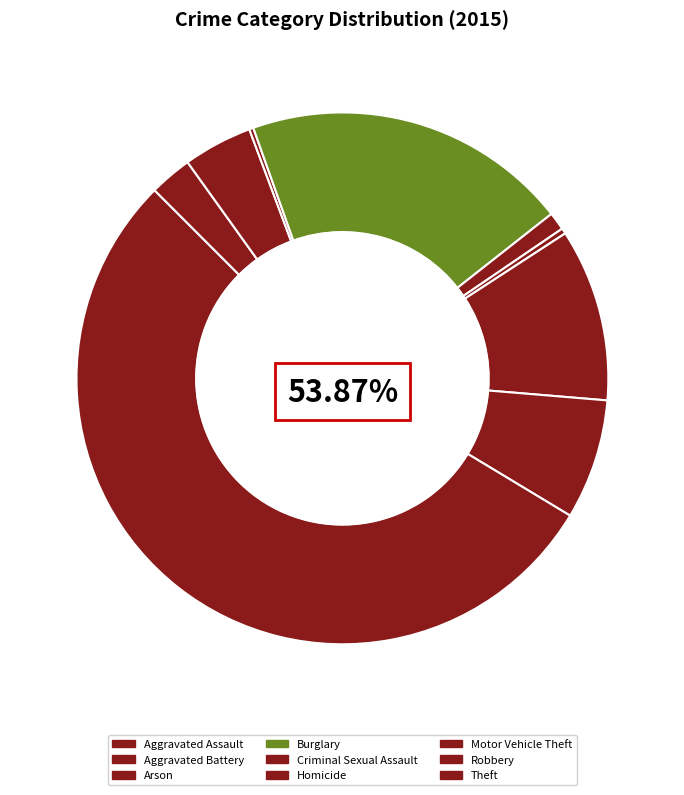

Does Burglary account for over 50% of the chart?

No